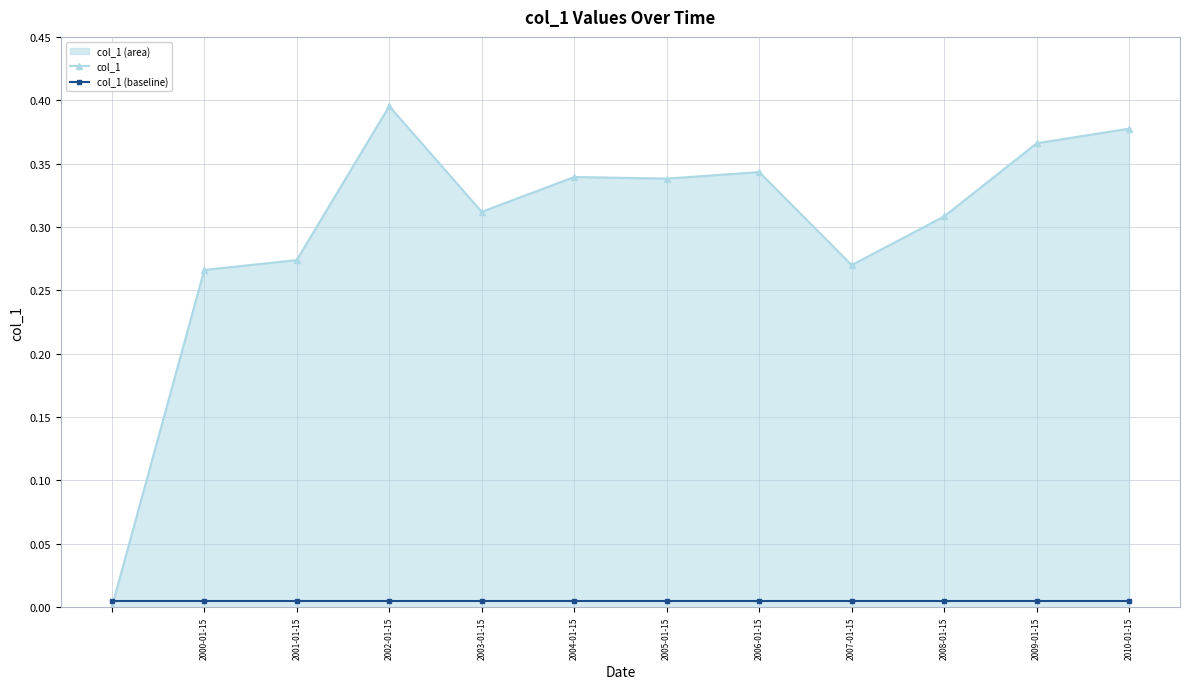

How many times do col_1 (baseline) and col_1 cross each other?

1